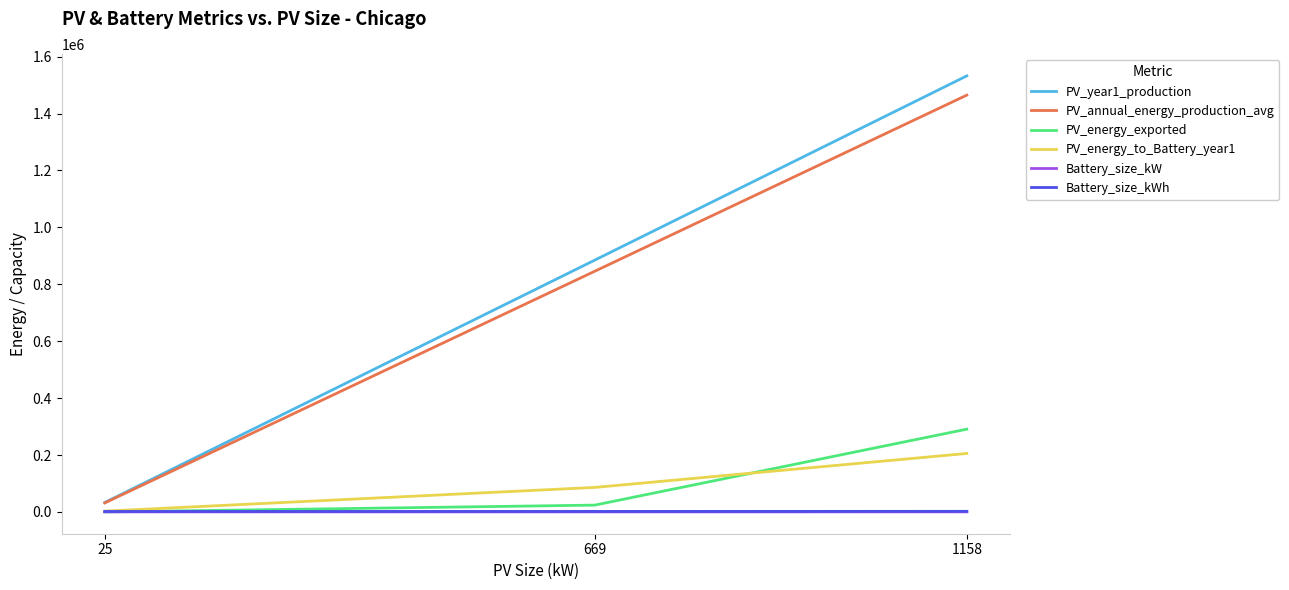

Which label corresponds to the largest value in the chart?

1158